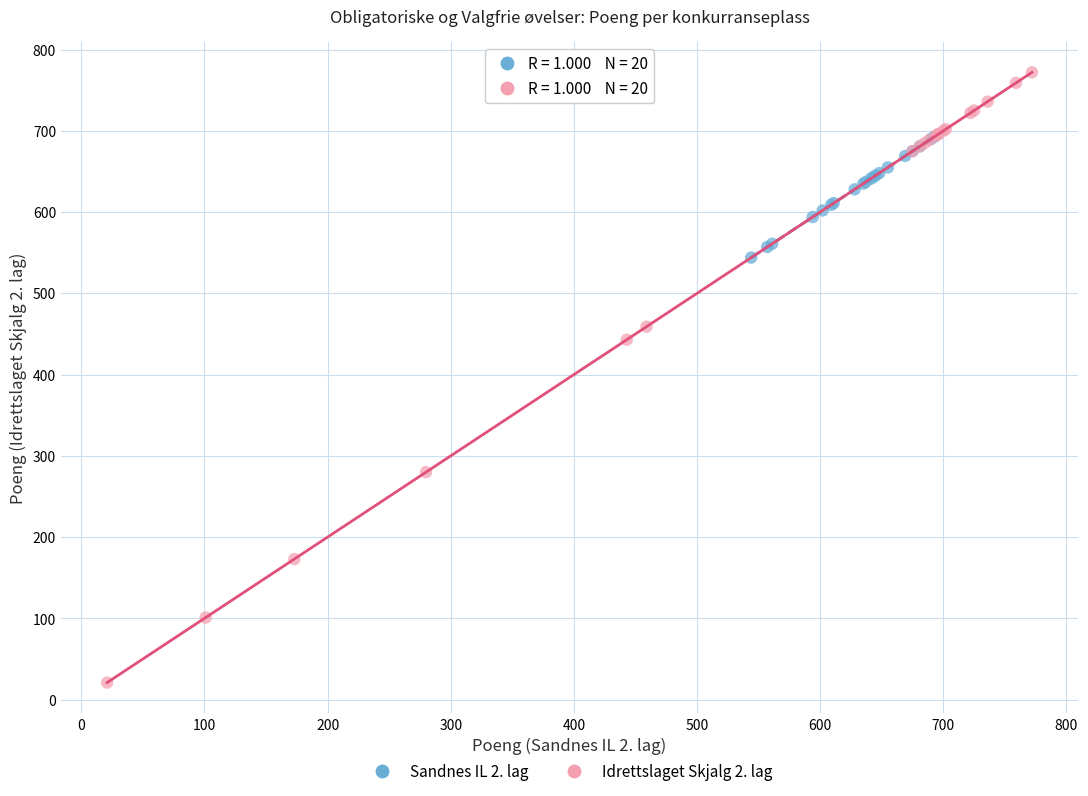

What are all the series names shown in the legend?

Sandnes IL 2. lag, Idrettslaget Skjalg 2. lag